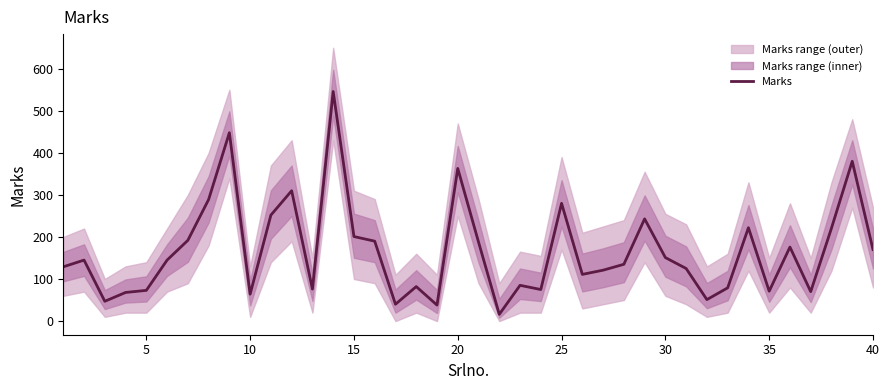

What is the maximum value shown in the chart?

546